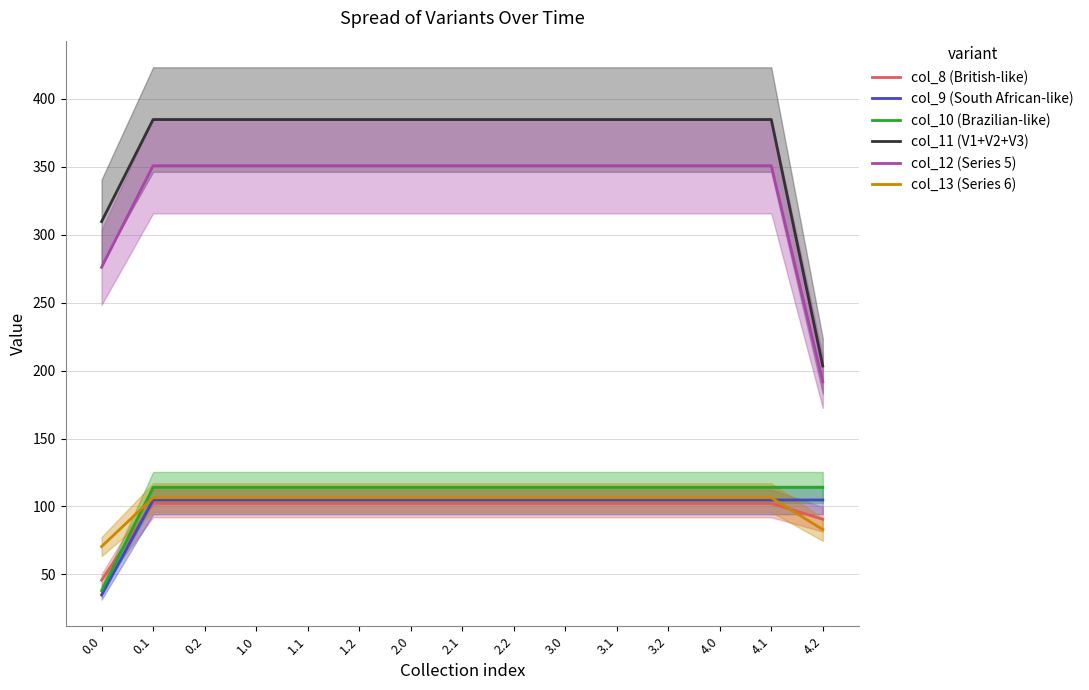

Reading left to right, transcribe all the data shown in this chart.

col_8 (British-like): 0.0=45.8	0.1=102.3	0.2=102.3	1.0=102.3	1.1=102.3	1.2=102.3	2.0=102.3	2.1=102.3	2.2=102.3	3.0=102.3	3.1=102.3	3.2=102.3	4.0=102.3	4.1=102.3	4.2=90.6
col_9 (South African-like): 0.0=34.9	0.1=104.8	0.2=104.8	1.0=104.8	1.1=104.8	1.2=104.8	2.0=104.8	2.1=104.8	2.2=104.8	3.0=104.8	3.1=104.8	3.2=104.8	4.0=104.8	4.1=104.8	4.2=104.8
col_10 (Brazilian-like): 0.0=38.0	0.1=114.0	0.2=114.0	1.0=114.0	1.1=114.0	1.2=114.0	2.0=114.0	2.1=114.0	2.2=114.0	3.0=114.0	3.1=114.0	3.2=114.0	4.0=114.0	4.1=114.0	4.2=114.0
col_11 (V1+V2+V3): 0.0=309.7	0.1=384.7	0.2=384.7	1.0=384.7	1.1=384.7	1.2=384.7	2.0=384.7	2.1=384.7	2.2=384.7	3.0=384.7	3.1=384.7	3.2=384.7	4.0=384.7	4.1=384.7	4.2=203.3
col_12 (Series 5): 0.0=276.0	0.1=350.8	0.2=350.8	1.0=350.8	1.1=350.8	1.2=350.8	2.0=350.8	2.1=350.8	2.2=350.8	3.0=350.8	3.1=350.8	3.2=350.8	4.0=350.8	4.1=350.8	4.2=191.7
col_13 (Series 6): 0.0=70.5	0.1=106.4	0.2=106.4	1.0=106.4	1.1=106.4	1.2=106.4	2.0=106.4	2.1=106.4	2.2=106.4	3.0=106.4	3.1=106.4	3.2=106.4	4.0=106.4	4.1=106.4	4.2=83.0